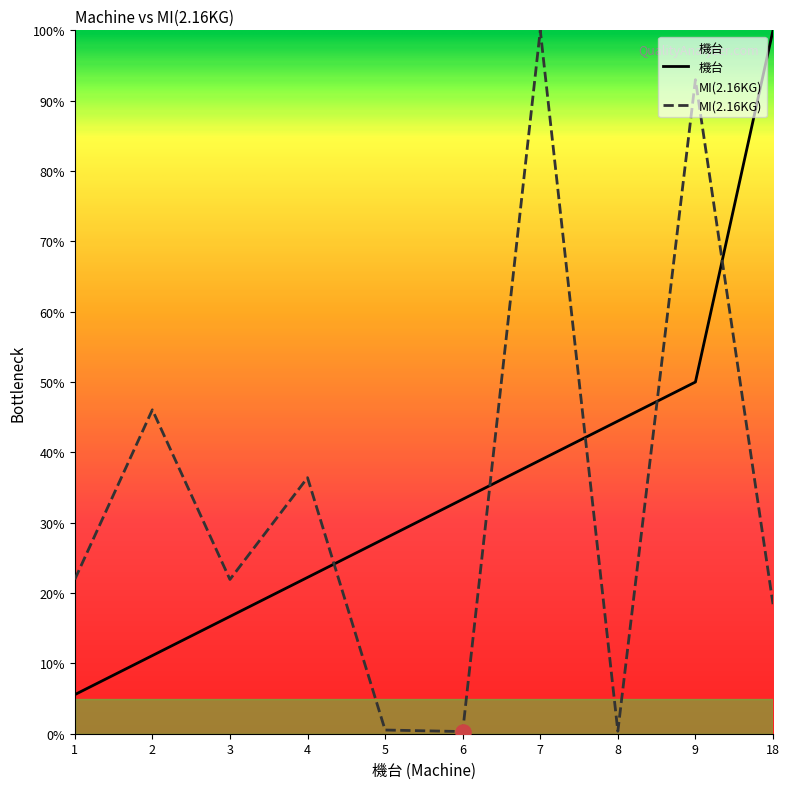

What are all the series names shown in the legend?

機台, MI(2.16KG)